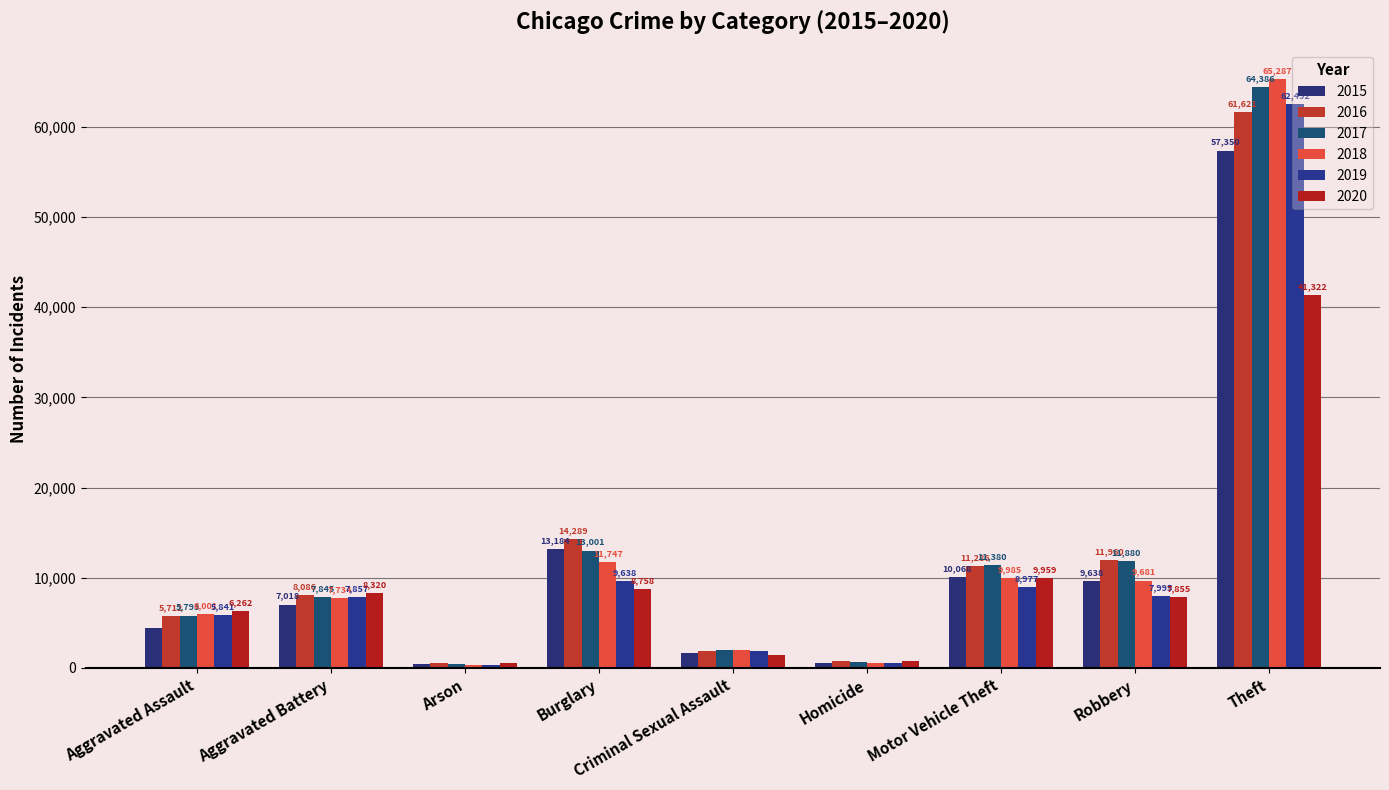

Read the 2015 value at Motor Vehicle Theft.

10068